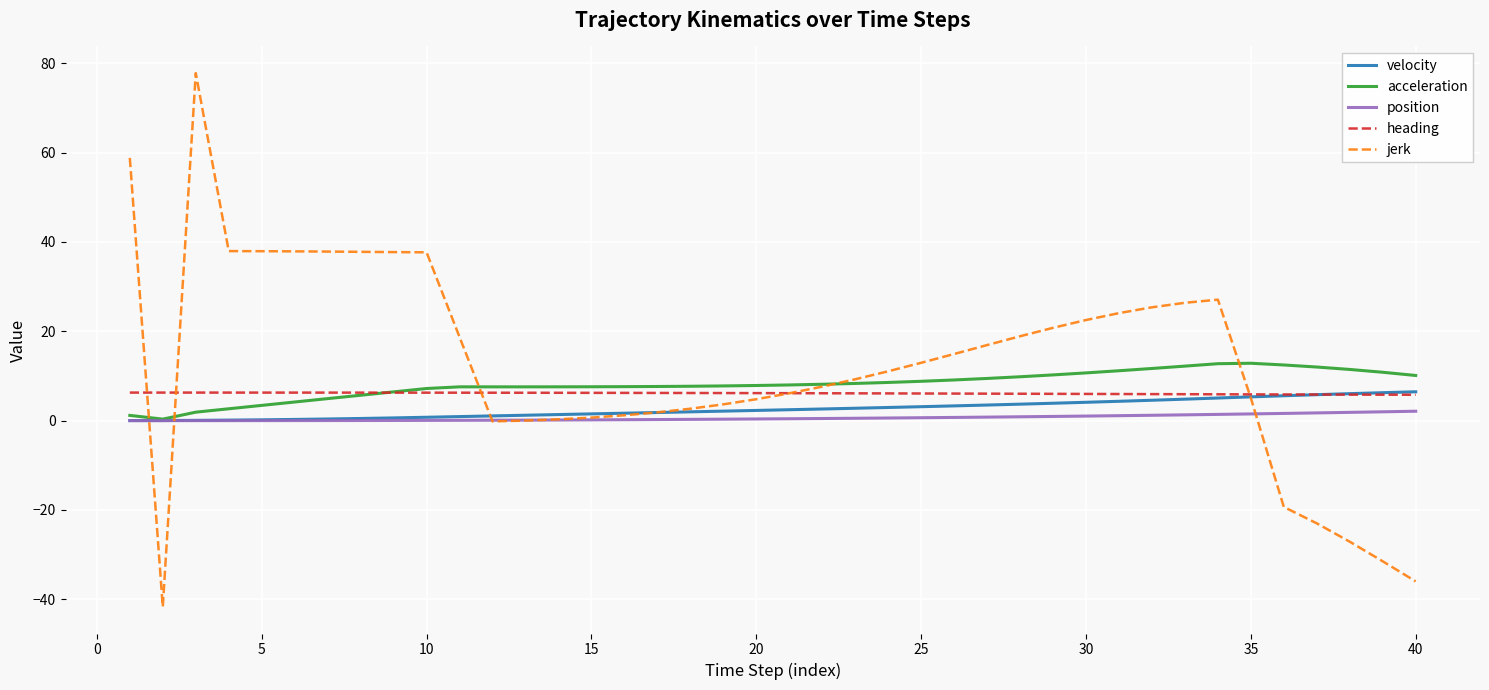

What is the highest value of the jerk series?

77.8